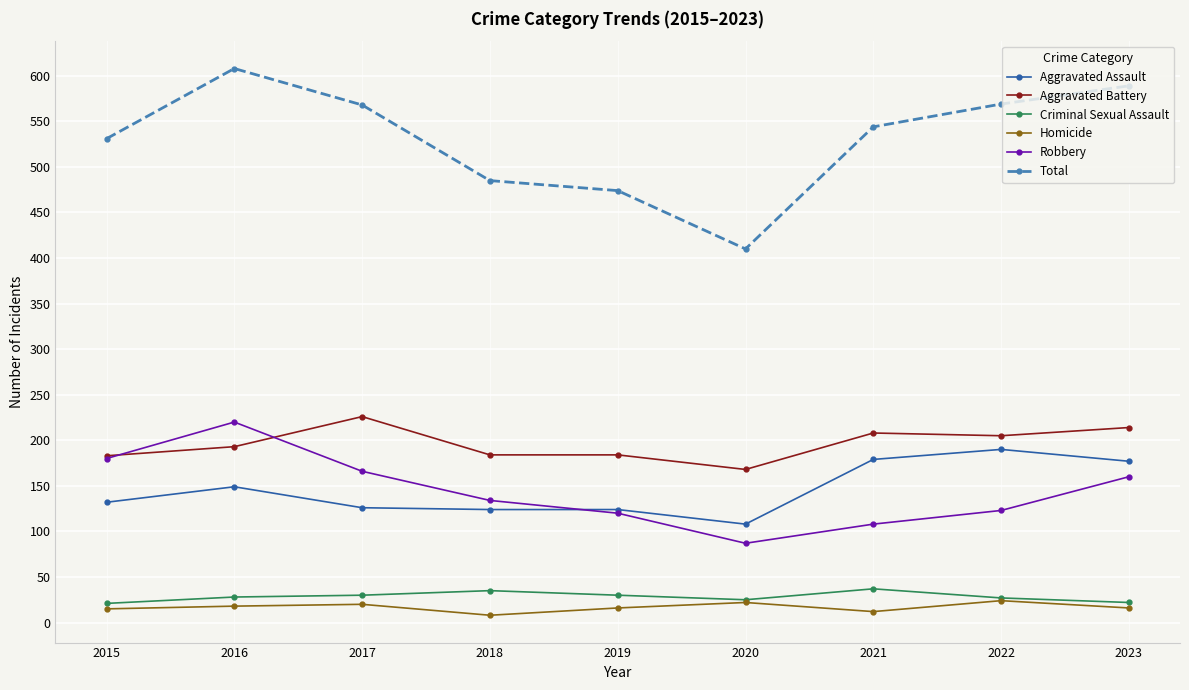

Where does the Total series first go above 544?

2016